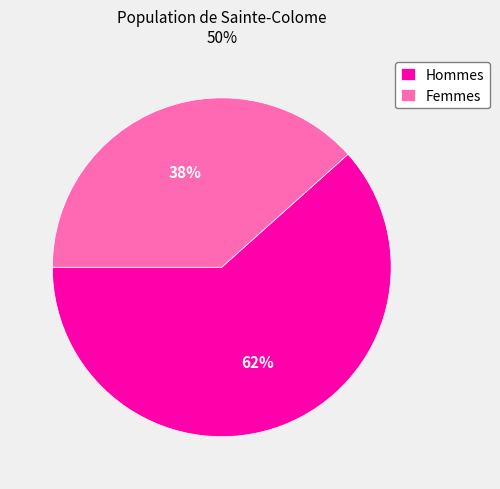

To the nearest percent, what is the average slice percentage?

50%